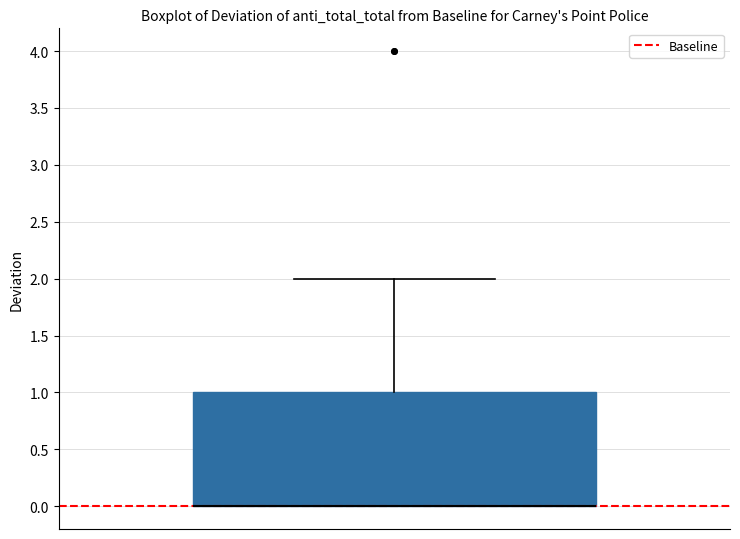

Read this box plot against the y-axis: the position of the median line, the range covered by the box, and the ends of both whiskers. The values are not printed on the chart, so give them approximately, as read against the axis.

median 0 (drawn on the box's lower edge), box 0 to 1, whiskers 0 to 2